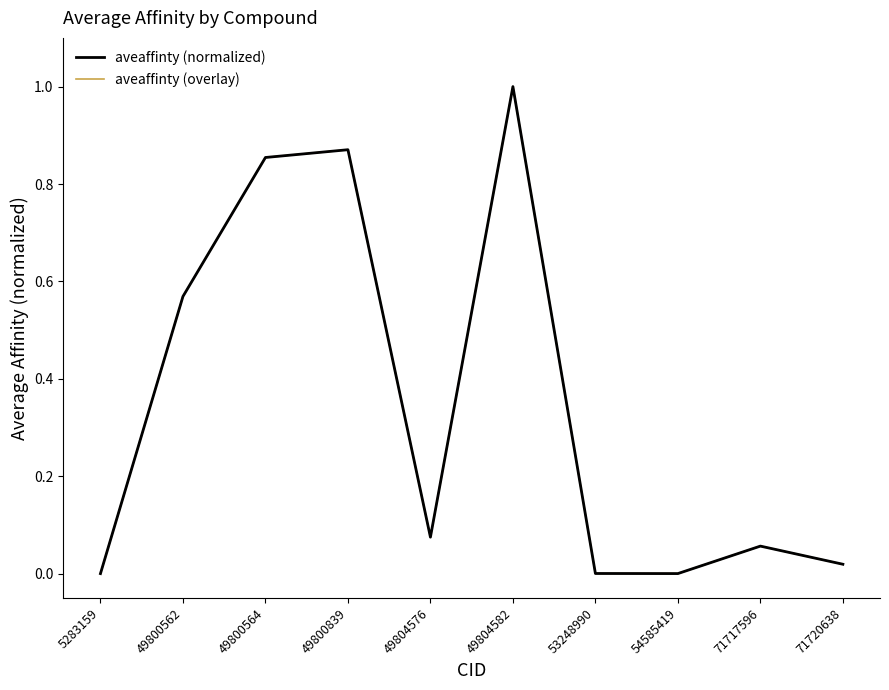

What is the sum of the aveaffinty (overlay) values at 49804582 and 49800562?

1.6